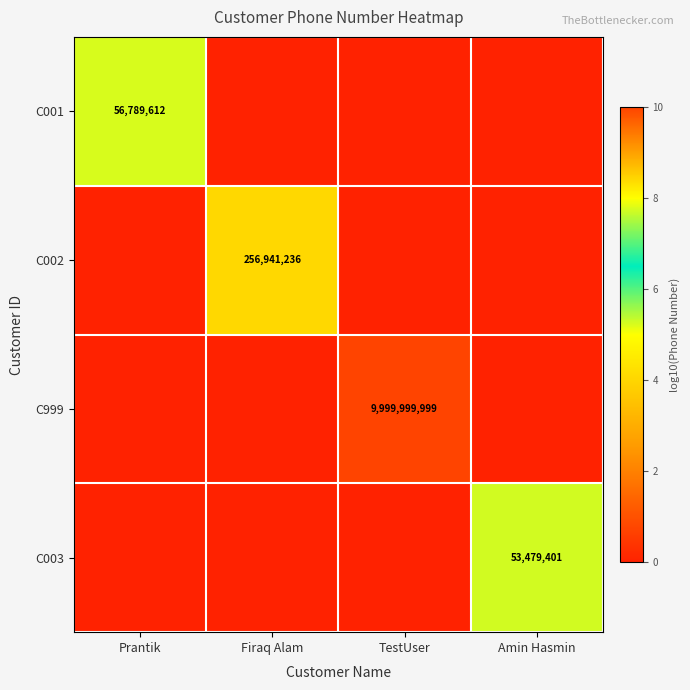

Which label corresponds to the largest value in the chart?

TestUser